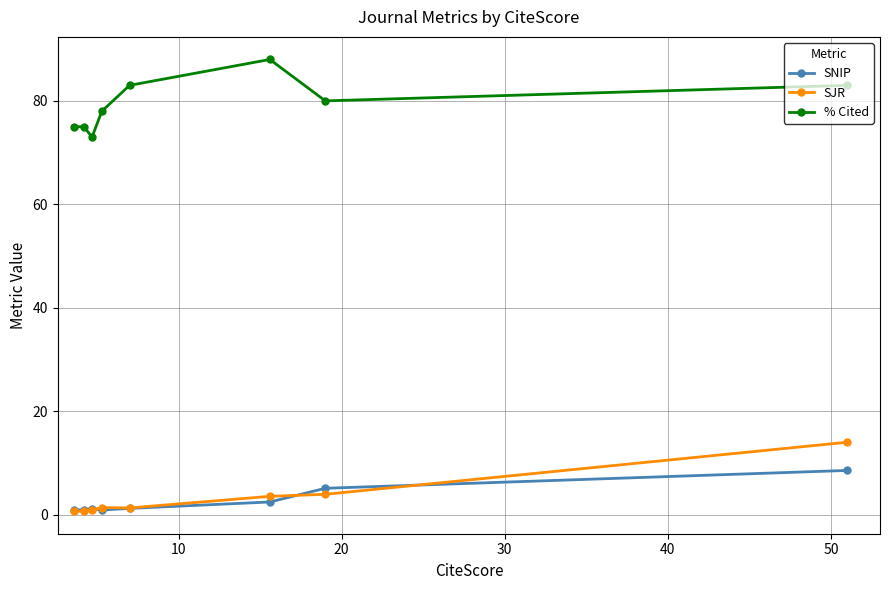

Which series has the largest total across all categories?

% Cited